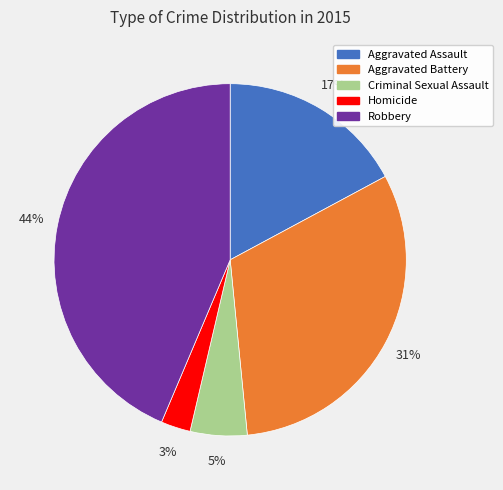

What is the ratio of the value at Aggravated Assault to the value at Robbery?

0.4